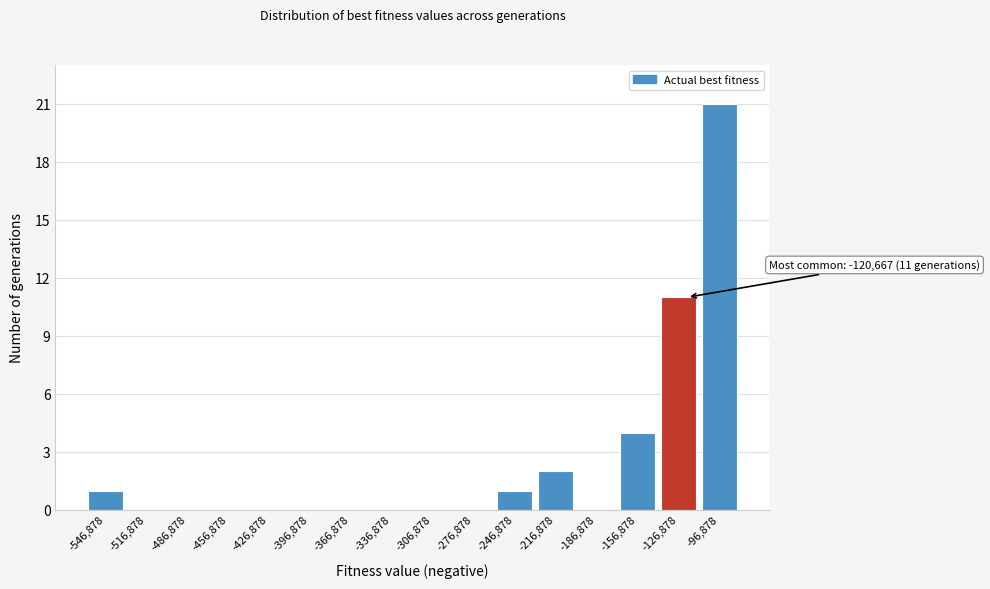

Which range on the x-axis has the tallest bar?

-110000 to -80000